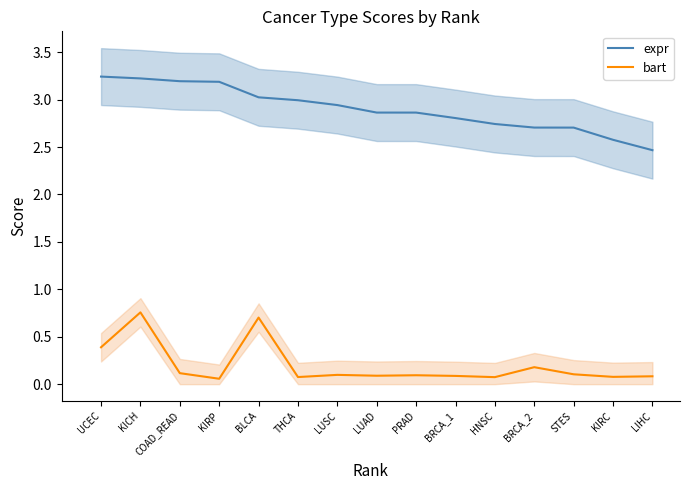

What is the approximate value of bart at KIRP?

0.1